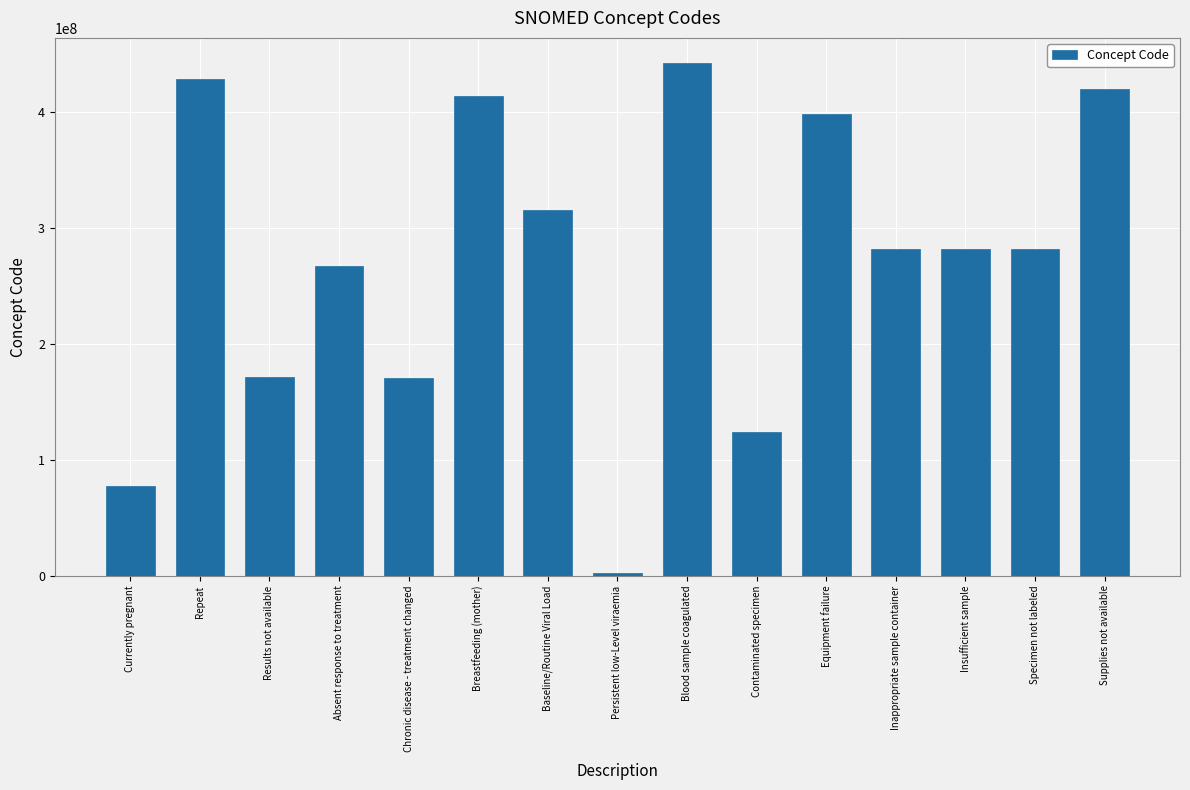

How many distinct data groups are displayed?

1